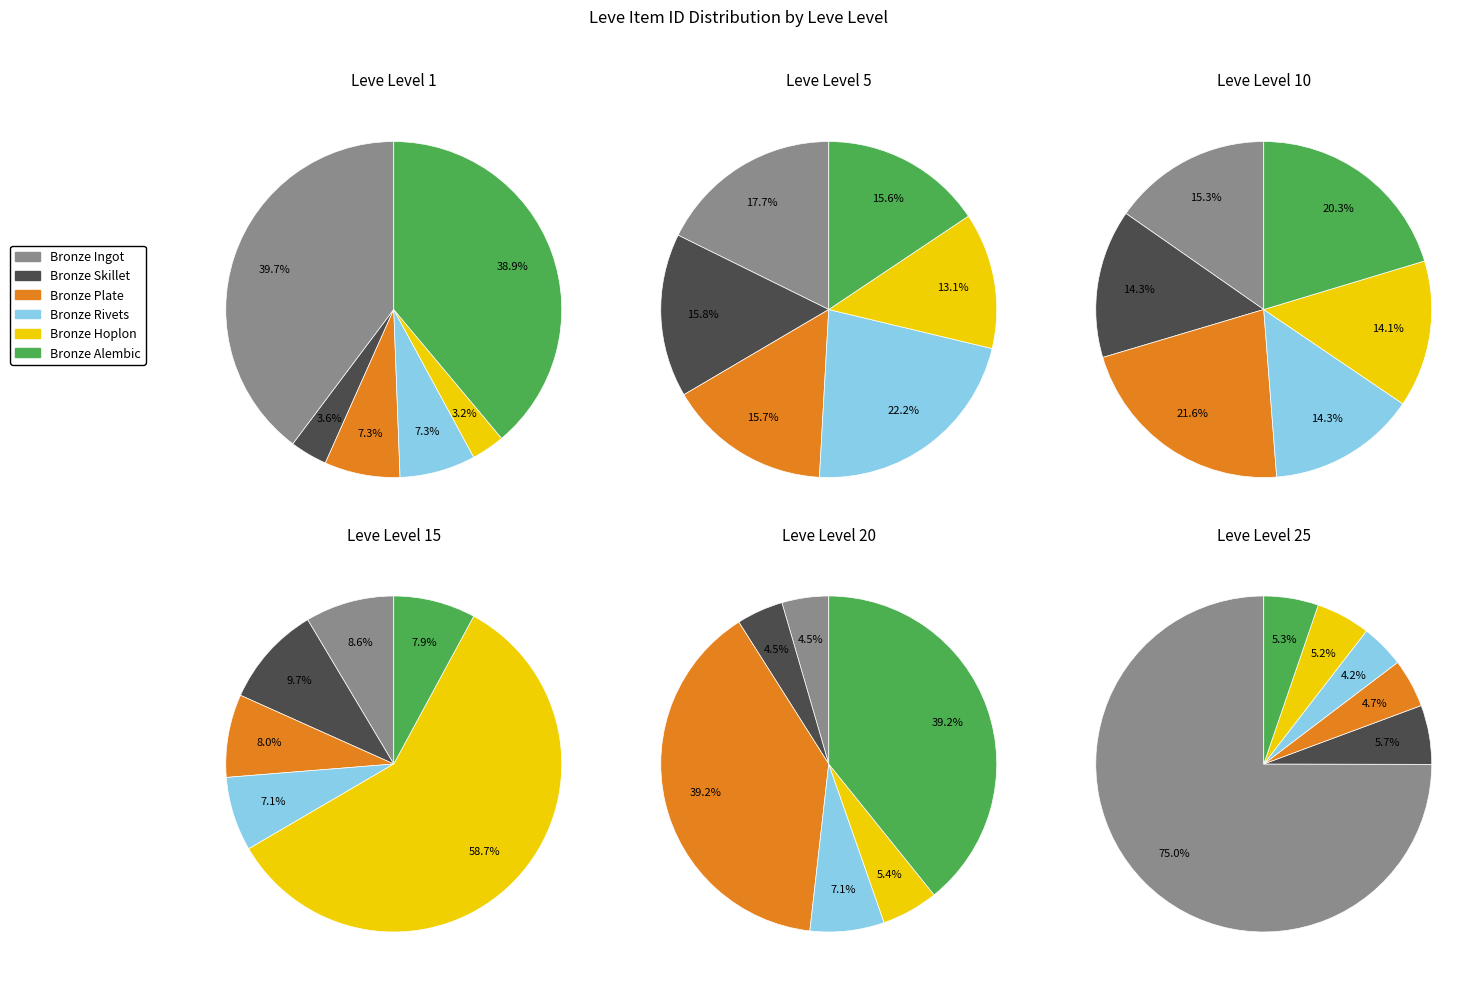

True or false: Leve Level 10 accounts for 23% of the total.

False